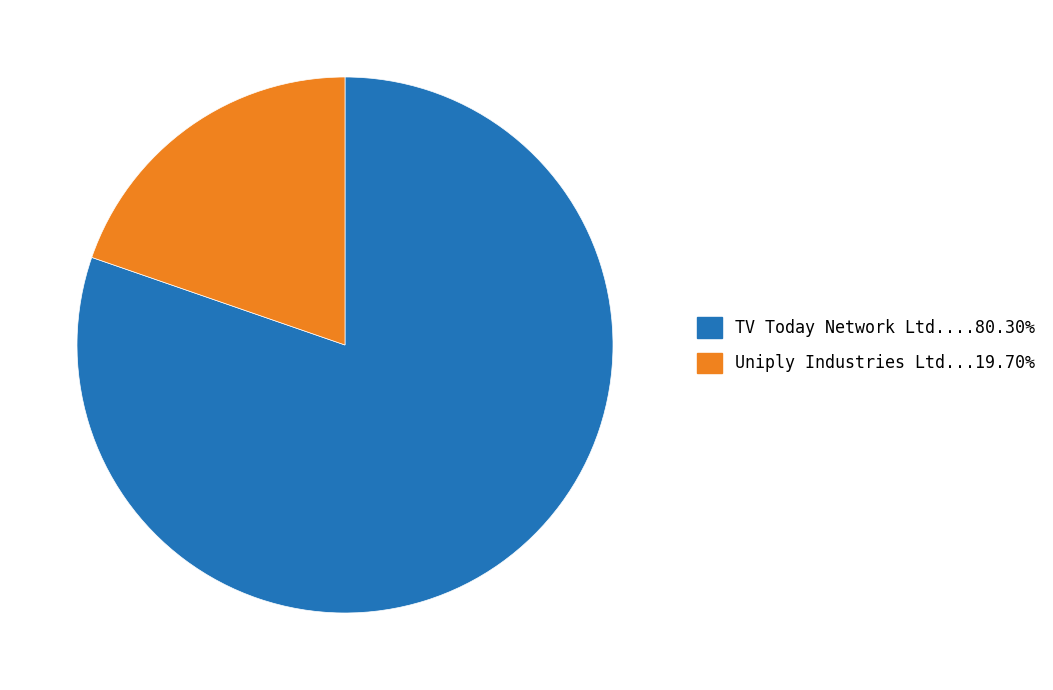

Is there any slice that represents more than half of the pie?

Yes